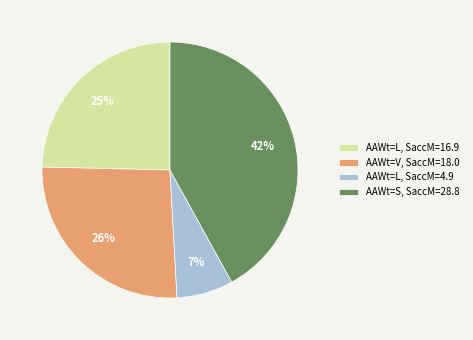

What percentage is the AAWt=V, SaccM=18.0 slice, to the nearest percent?

26%